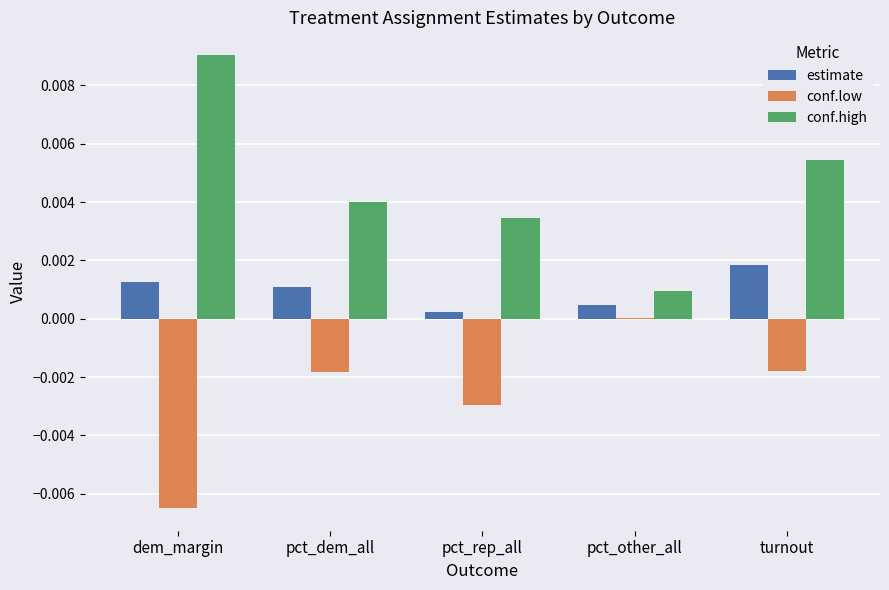

How many groups of bars are there?

5